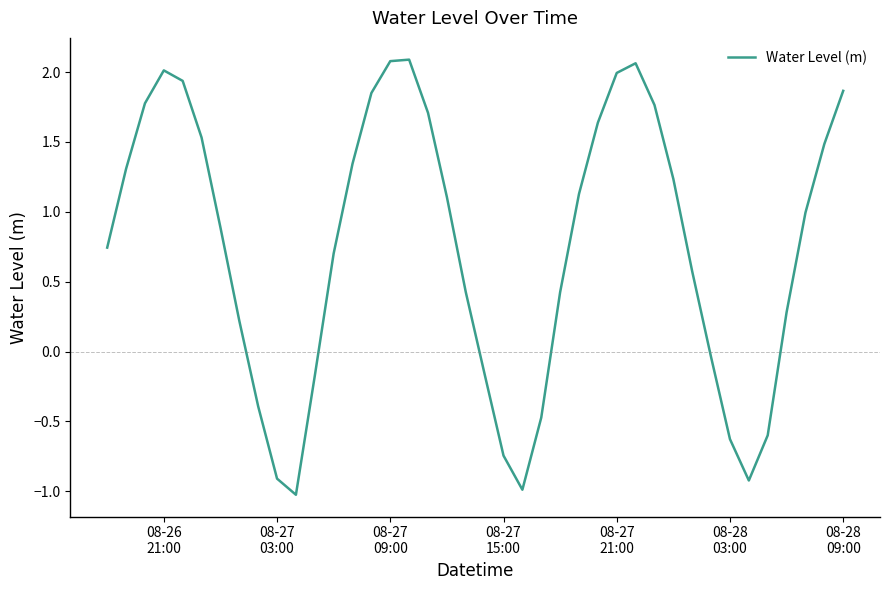

What is the greatest value displayed?

2.1